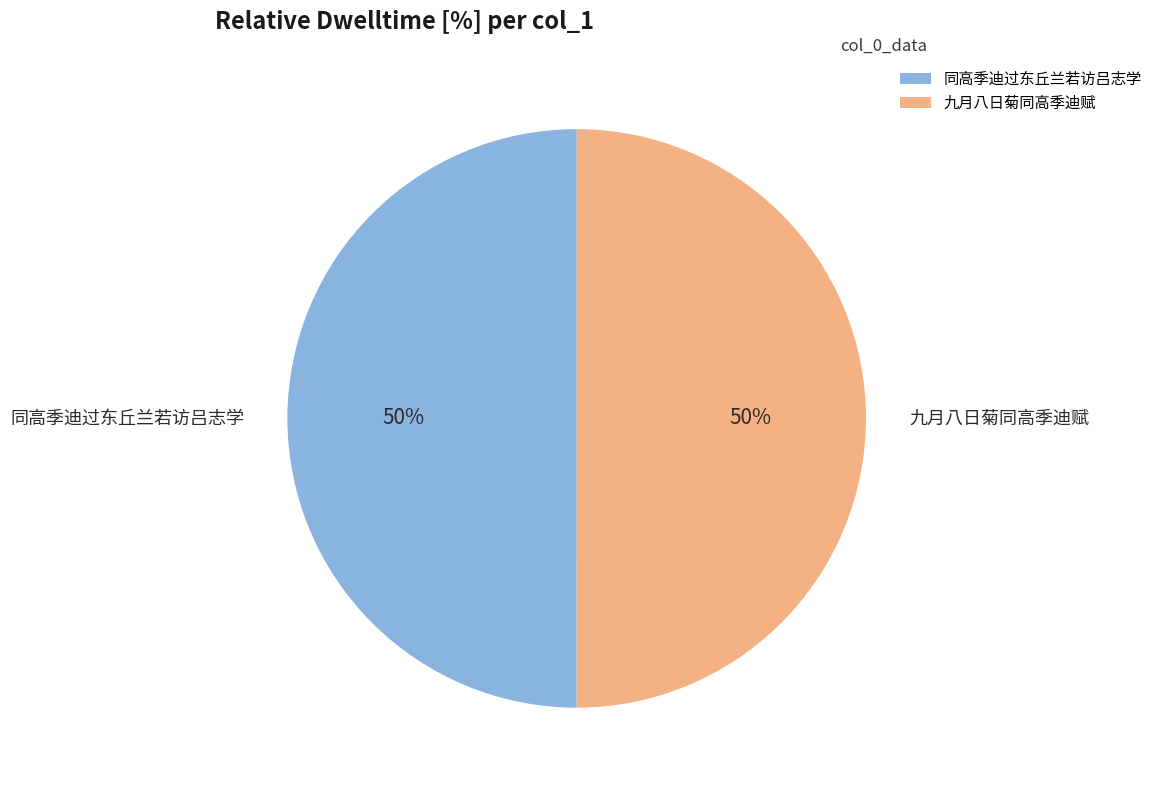

Combined, do 同高季迪过东丘兰若访吕志学 and 九月八日菊同高季迪赋 account for over 50%?

Yes